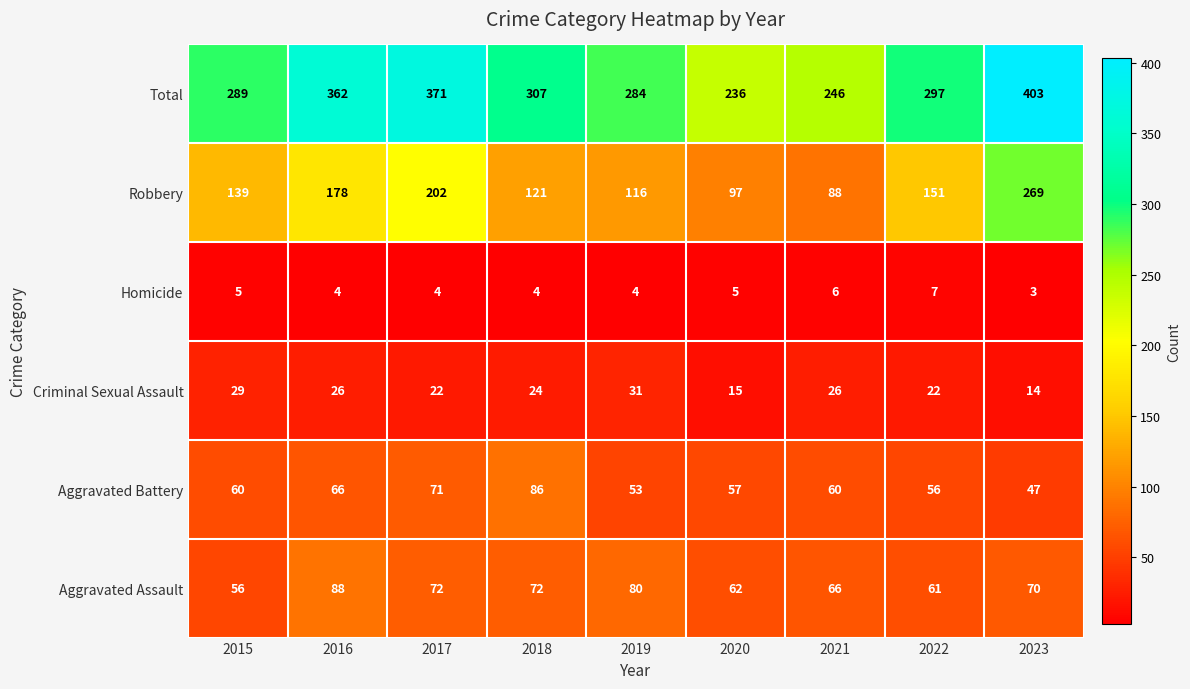

What is the difference between the maximum and second lowest values in the Criminal Sexual Assault series?

16